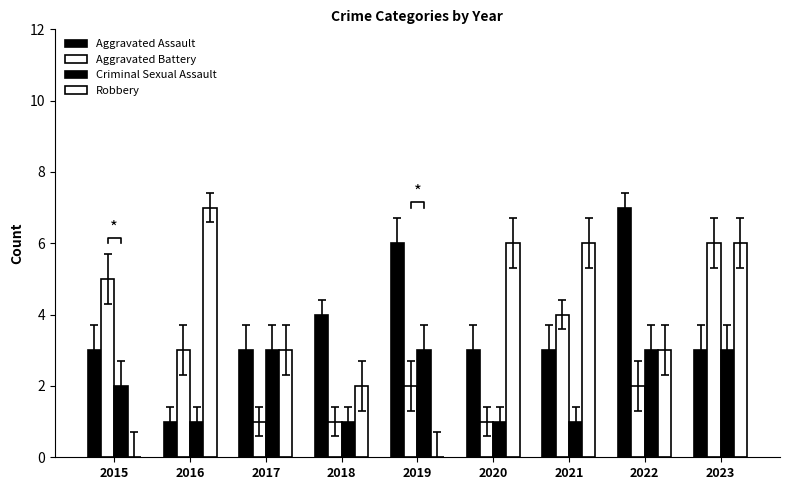

Is the value of Aggravated Assault at 2017 greater than the value of Robbery at 2020?

No